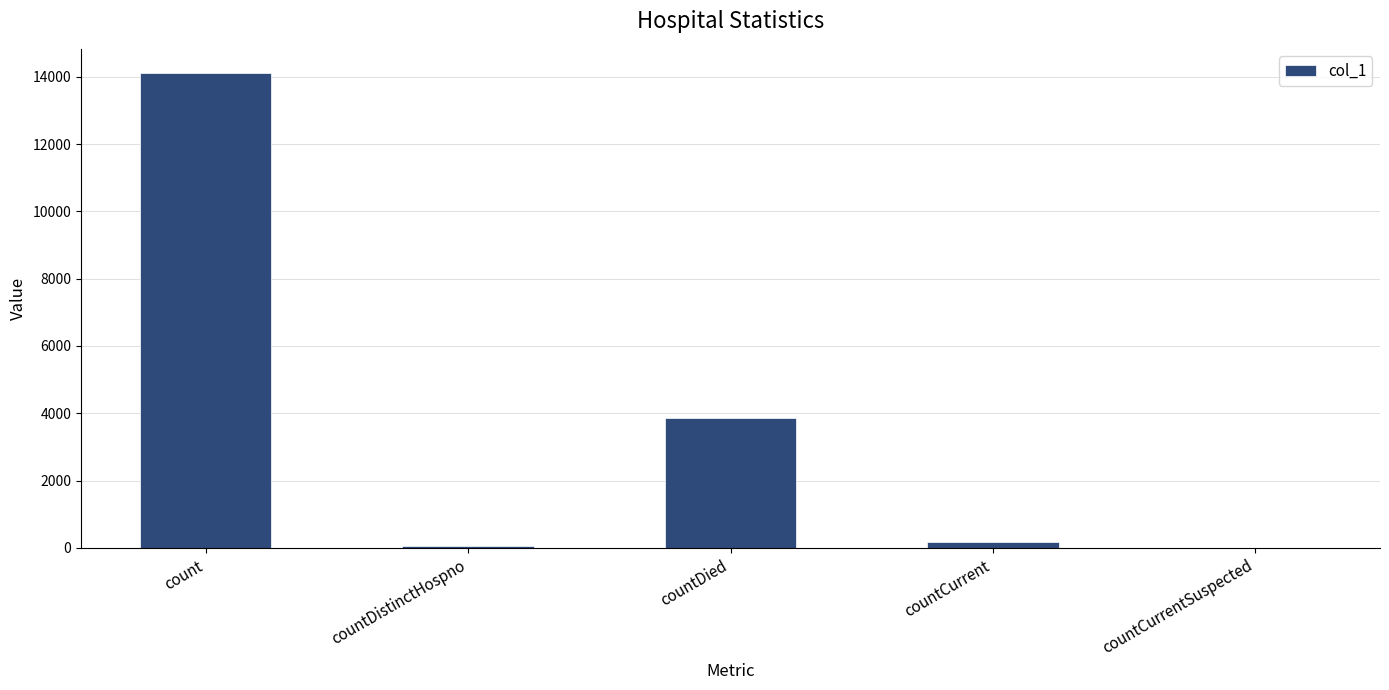

At which category does the chart reach its peak across all series?

count